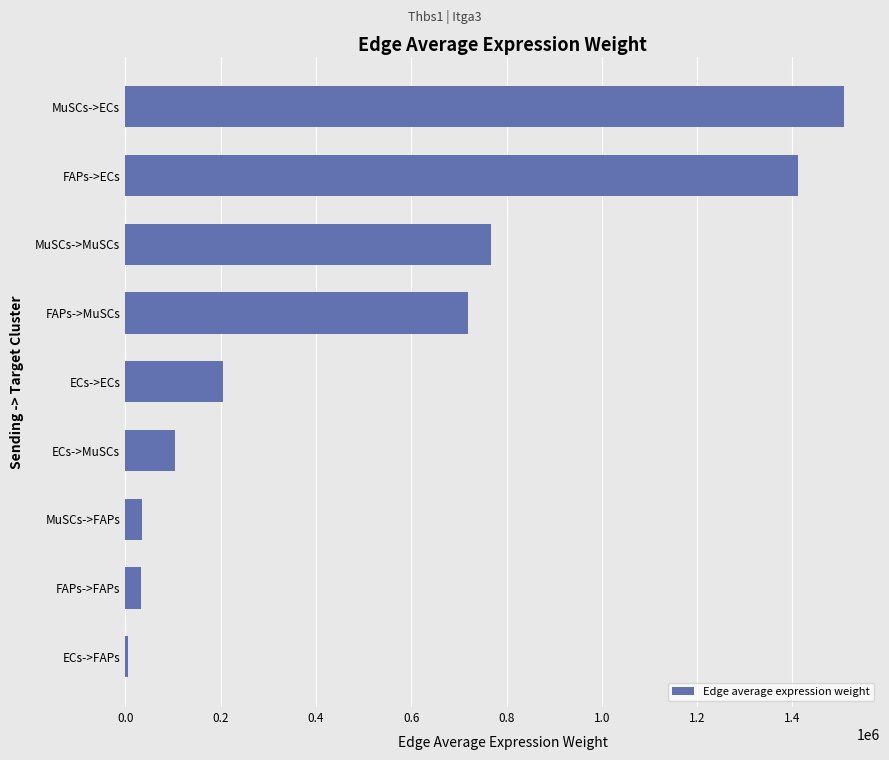

True or false: the data shows 104548.8 at ECs->MuSCs.

True